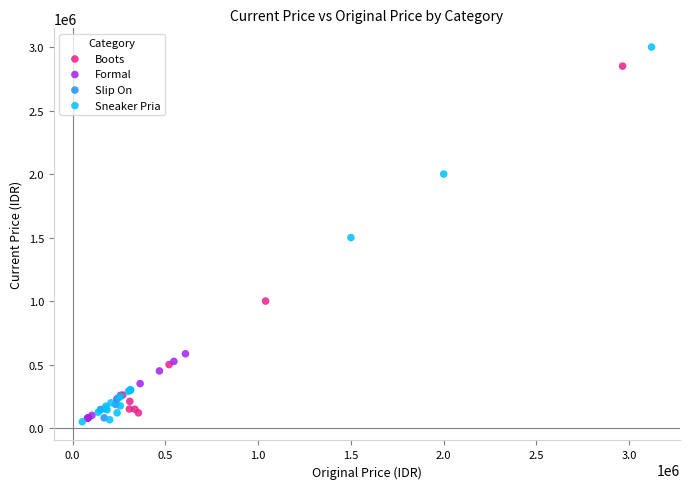

Which series contains the highest Y value?

Sneaker Pria